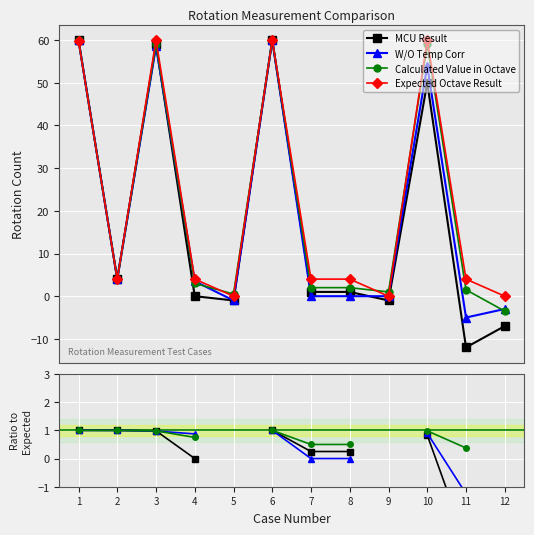

Which series has the largest total across all categories?

Expected Octave Result